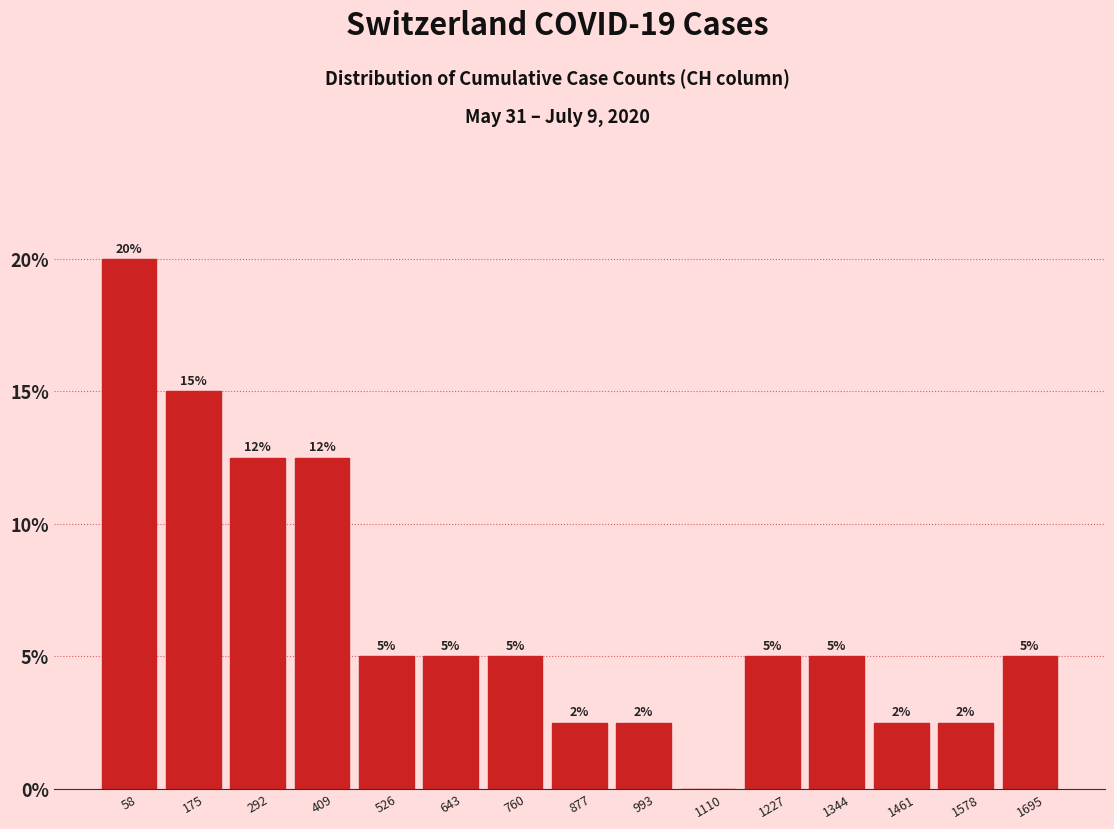

Which range on the x-axis has the tallest bar?

0 to 120